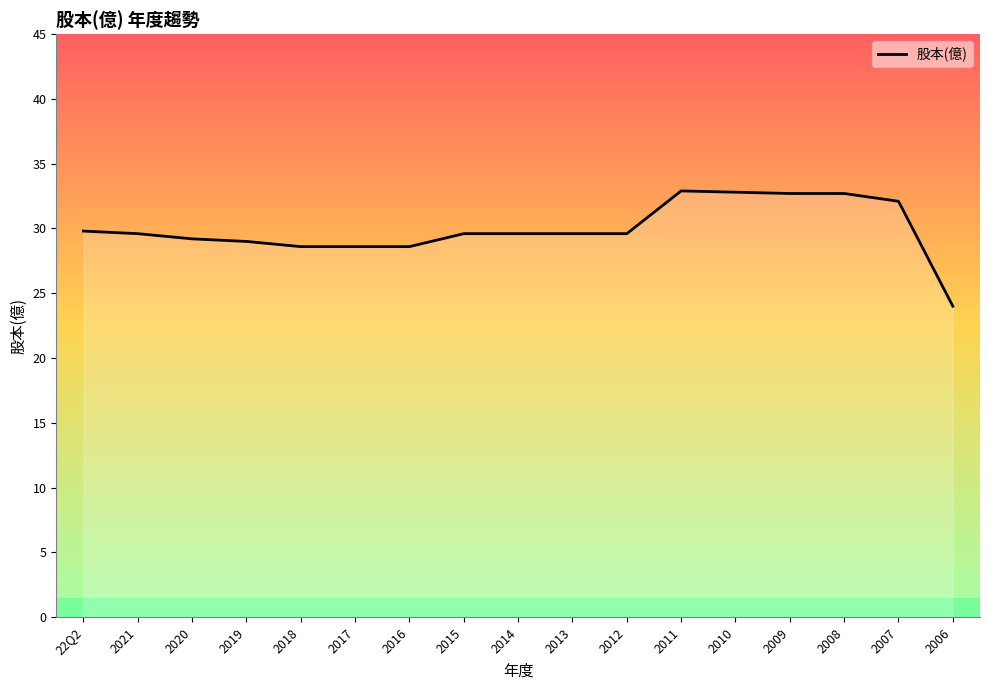

What value does the data have at 2014?

29.6